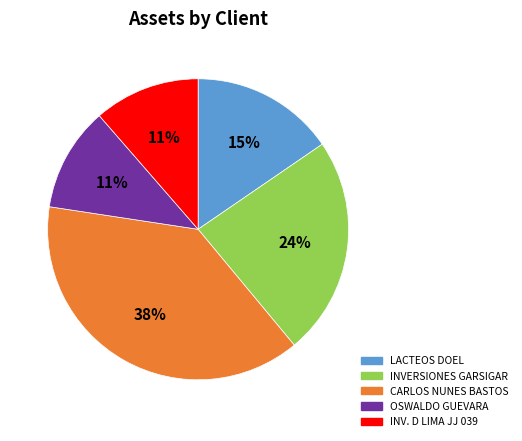

How many segments does this pie chart have?

5